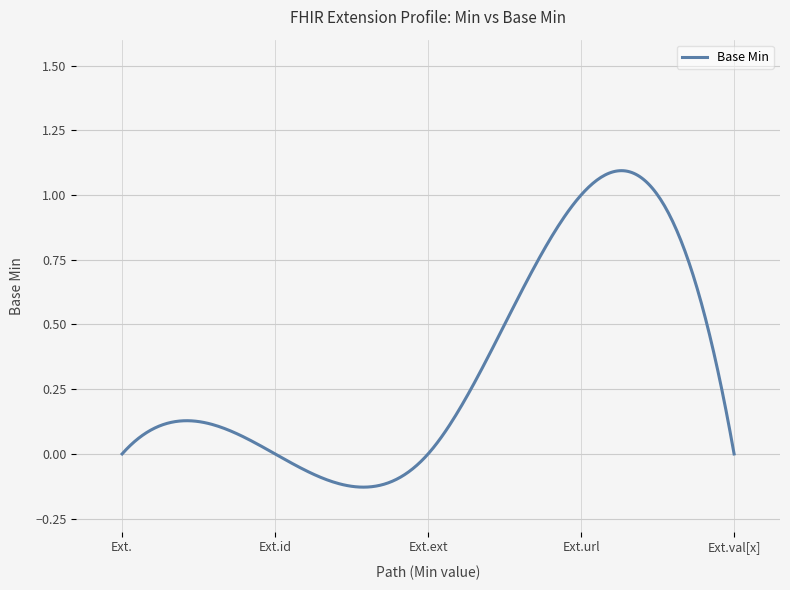

What is the difference between the maximum and minimum values?

1.2